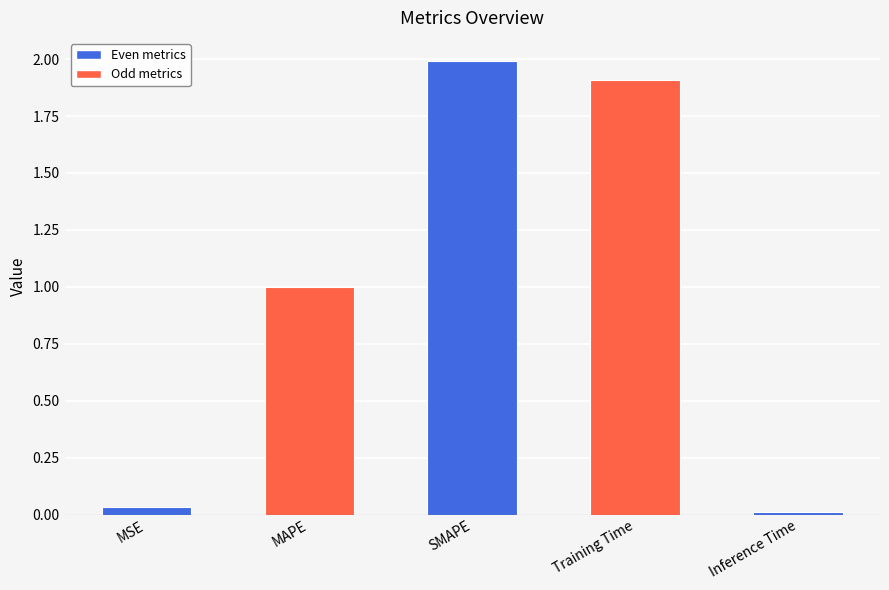

Between SMAPE and MAPE, which is larger?

SMAPE